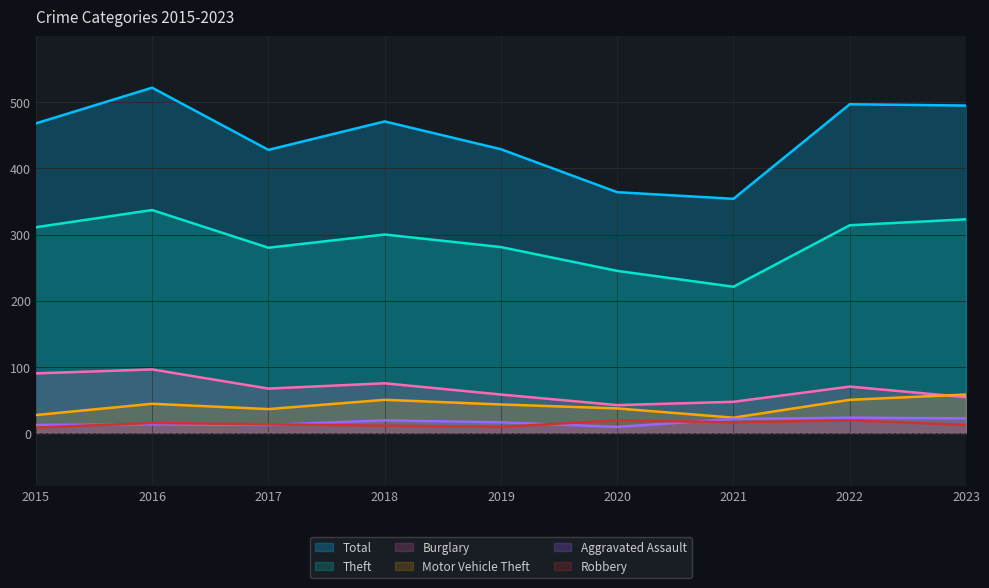

What is the approximate value of Motor Vehicle Theft at 2018?

50